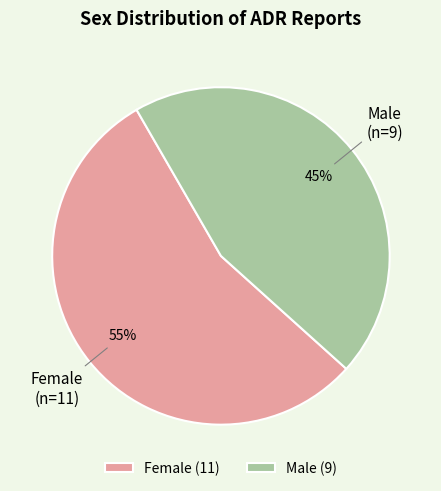

Do Female and Male together represent more than half of the pie?

Yes